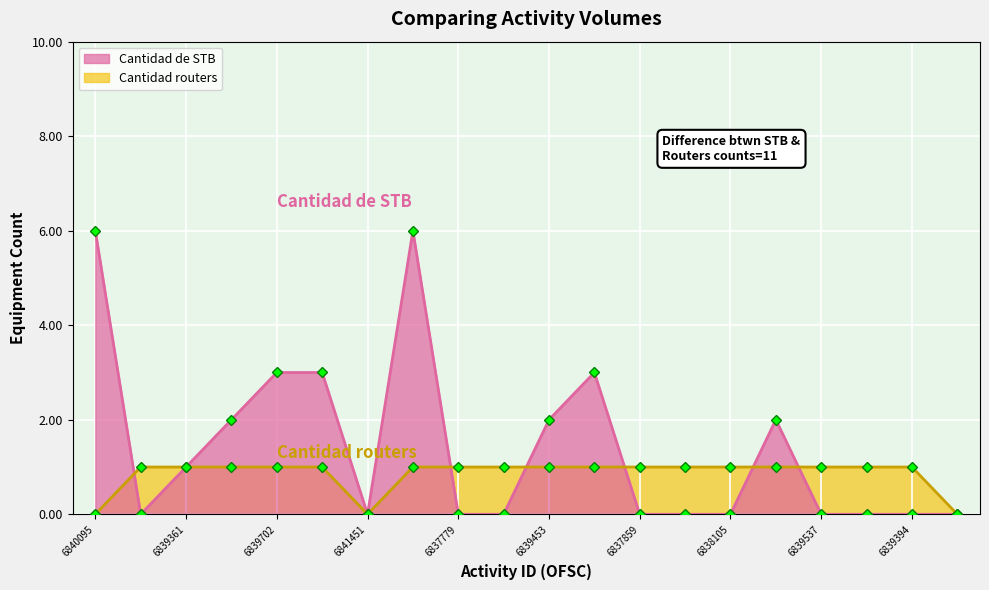

How many positive values does the Cantidad routers series have?

17